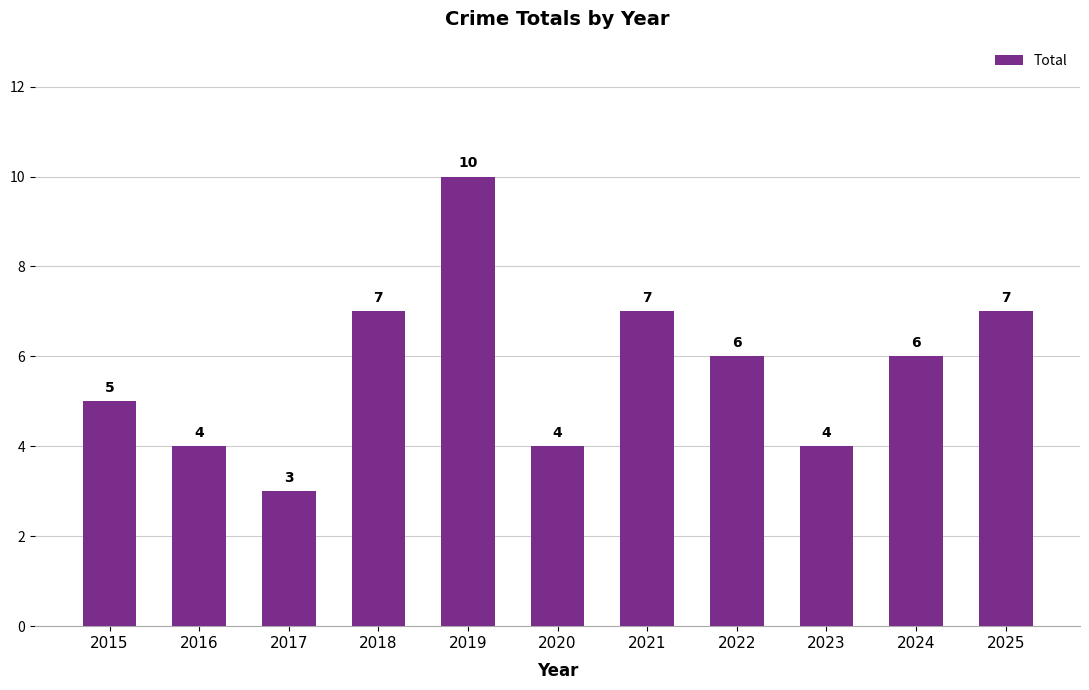

Reading left to right, what are all the values shown in this chart?

2015=5	2016=4	2017=3	2018=7	2019=10	2020=4	2021=7	2022=6	2023=4	2024=6	2025=7